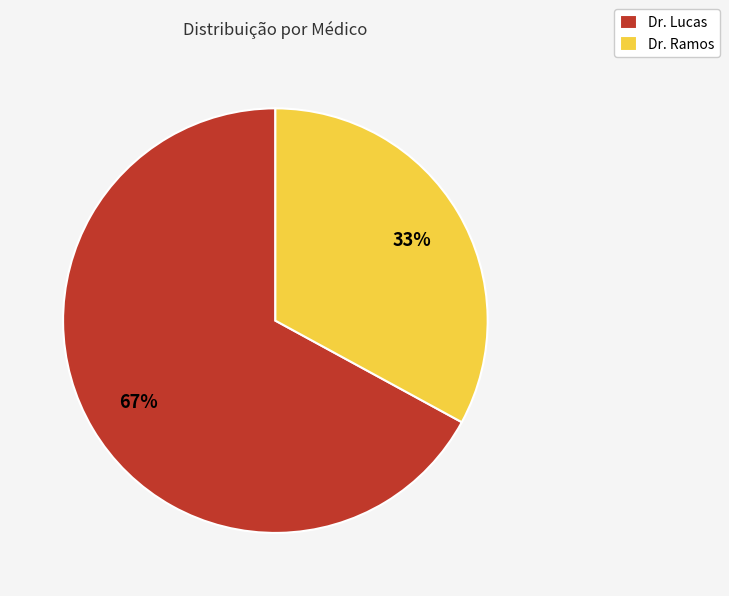

To the nearest percent, what is the difference between the Dr. Ramos and Dr. Lucas slice percentages?

34%